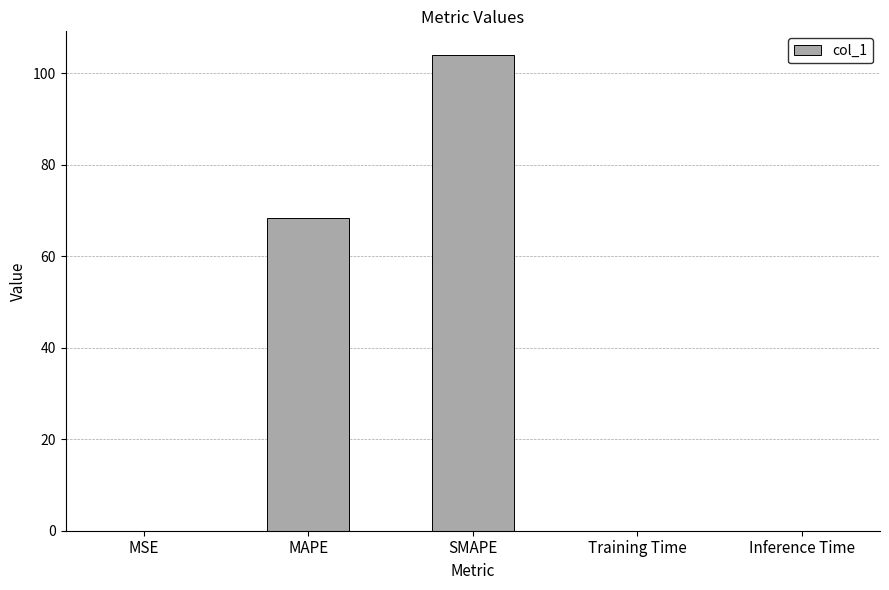

What is the maximum value shown in the chart?

103.9